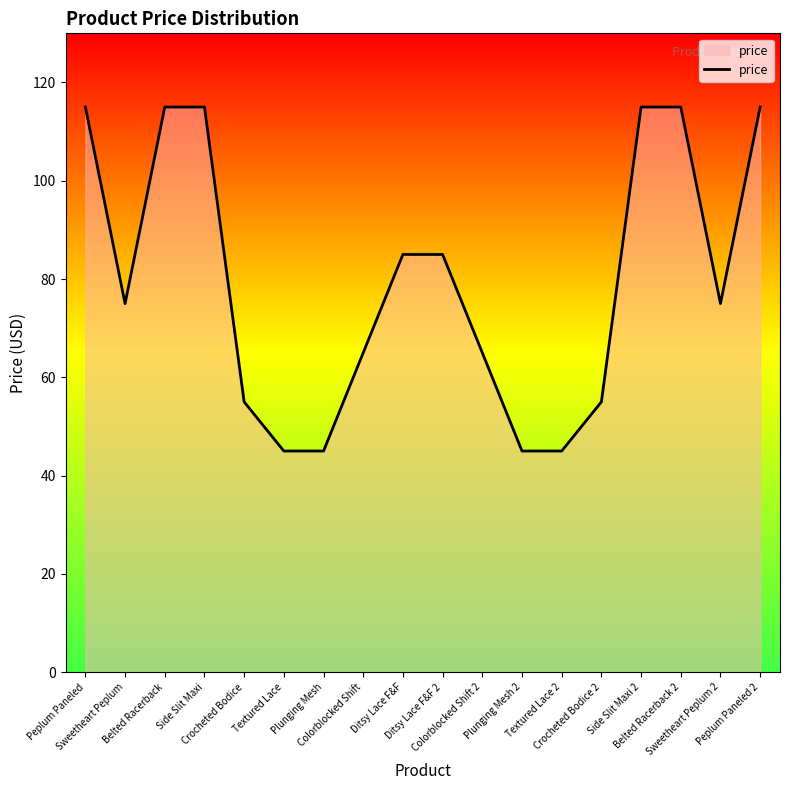

Reading left to right, extract all data points from this chart.

Peplum Paneled=115	Sweetheart Peplum=75	Belted Racerback=115	Side Slit Maxi=115	Crocheted Bodice=55	Textured Lace=45	Plunging Mesh=45	Colorblocked Shift=65	Ditsy Lace F&F=85	Ditsy Lace F&F 2=85	Colorblocked Shift 2=65	Plunging Mesh 2=45	Textured Lace 2=45	Crocheted Bodice 2=55	Side Slit Maxi 2=115	Belted Racerback 2=115	Sweetheart Peplum 2=75	Peplum Paneled 2=115